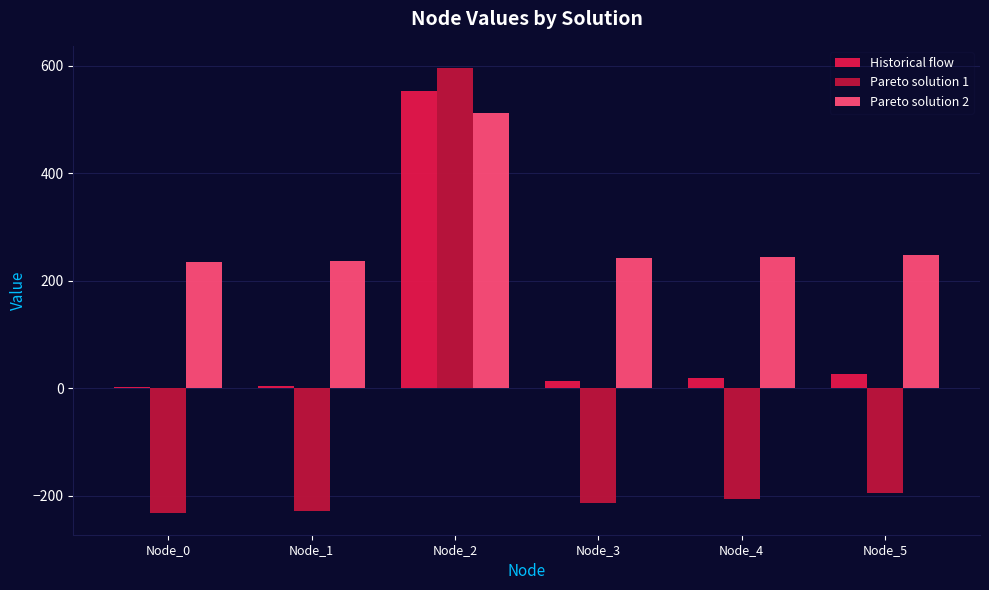

What is the approximate value of Pareto solution 1 at Node_2?

596.0